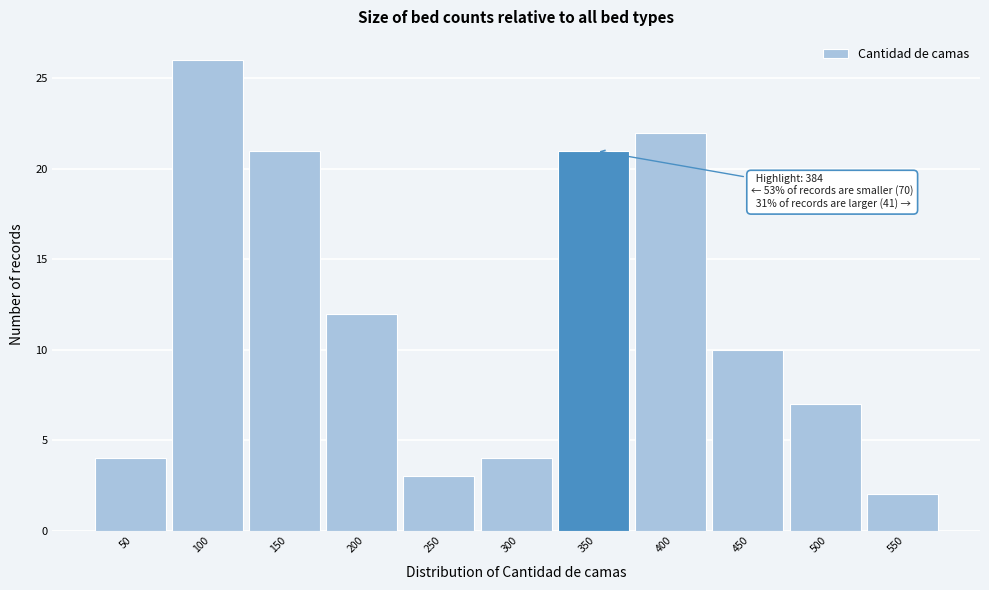

Reading left to right, extract all data points from this chart.

4	26	21	12	3	4	21	22	10	7	2